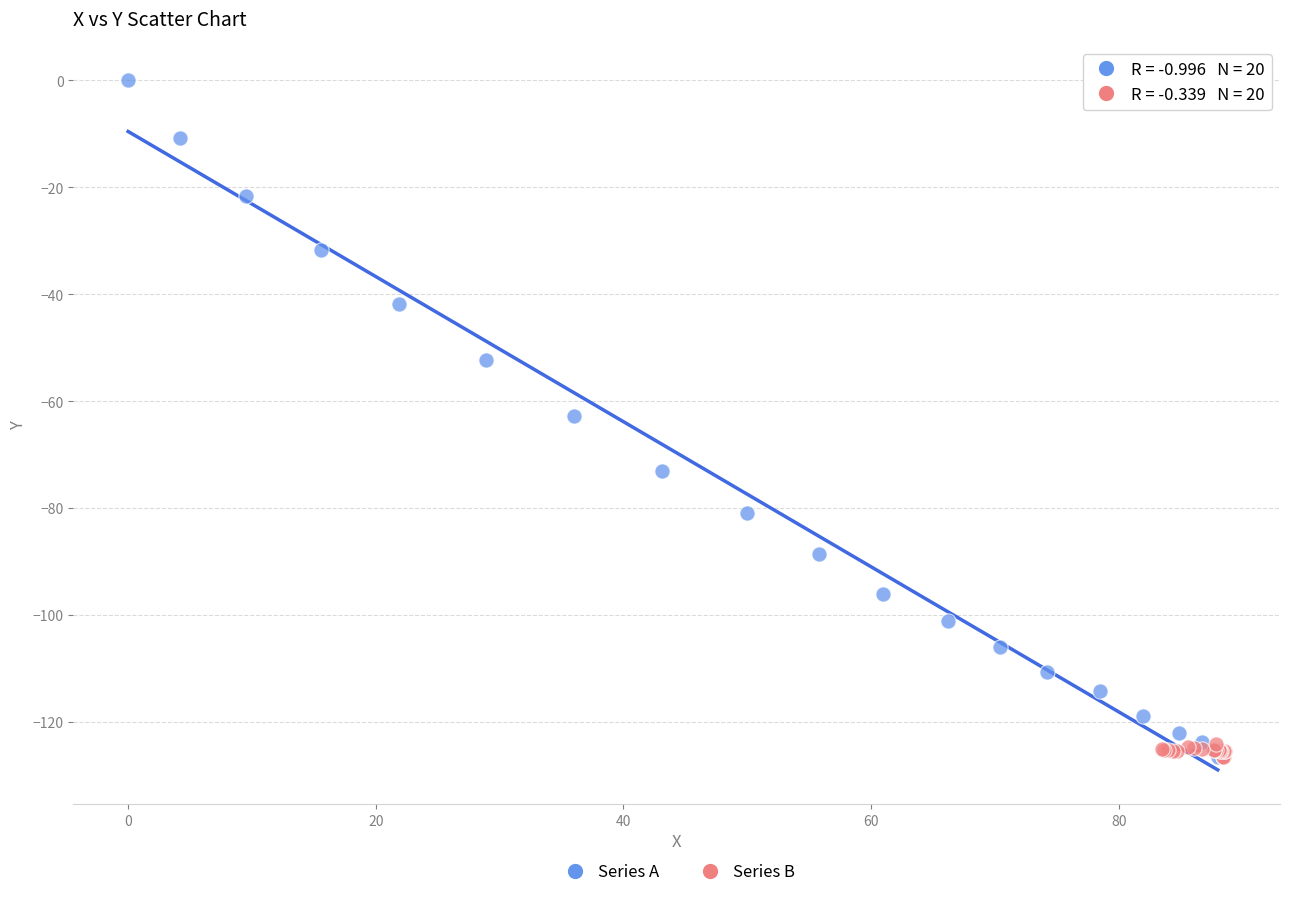

Which series reaches the maximum Y coordinate?

Series A